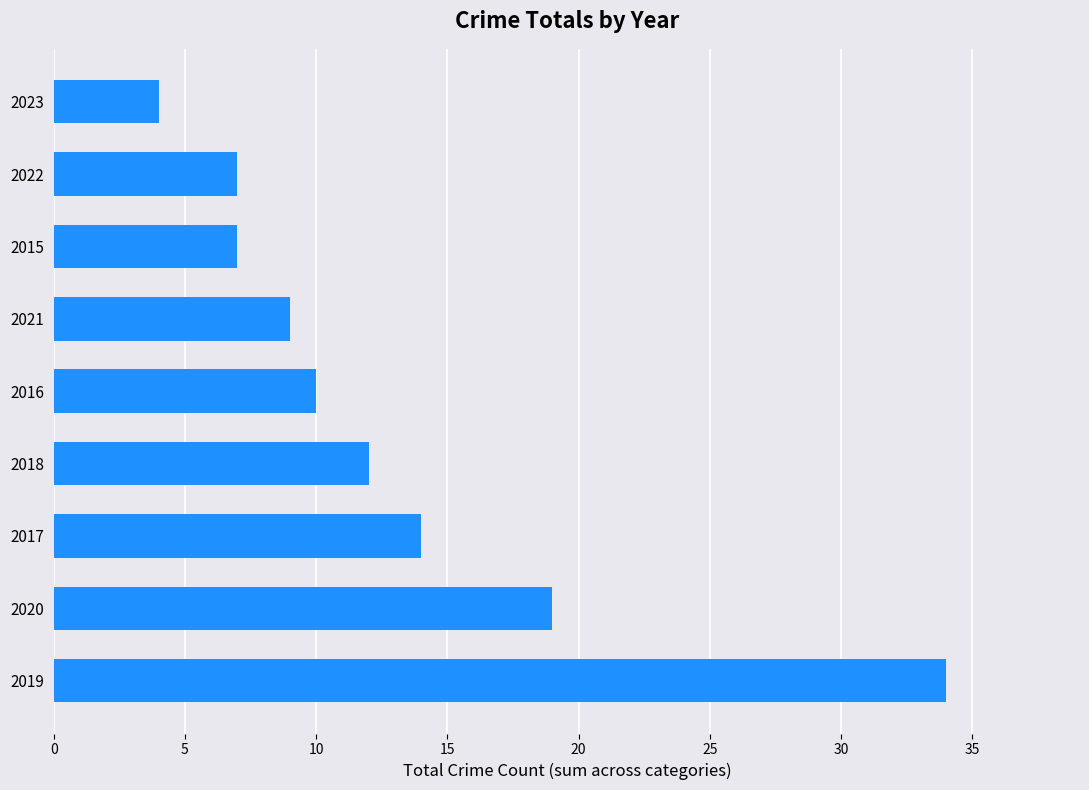

What is the difference between the values at 2019 and 2015?

27